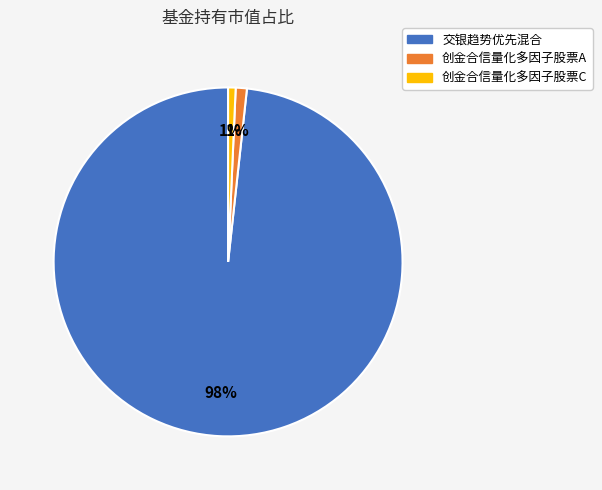

To the nearest percent, what is the average slice percentage?

33%